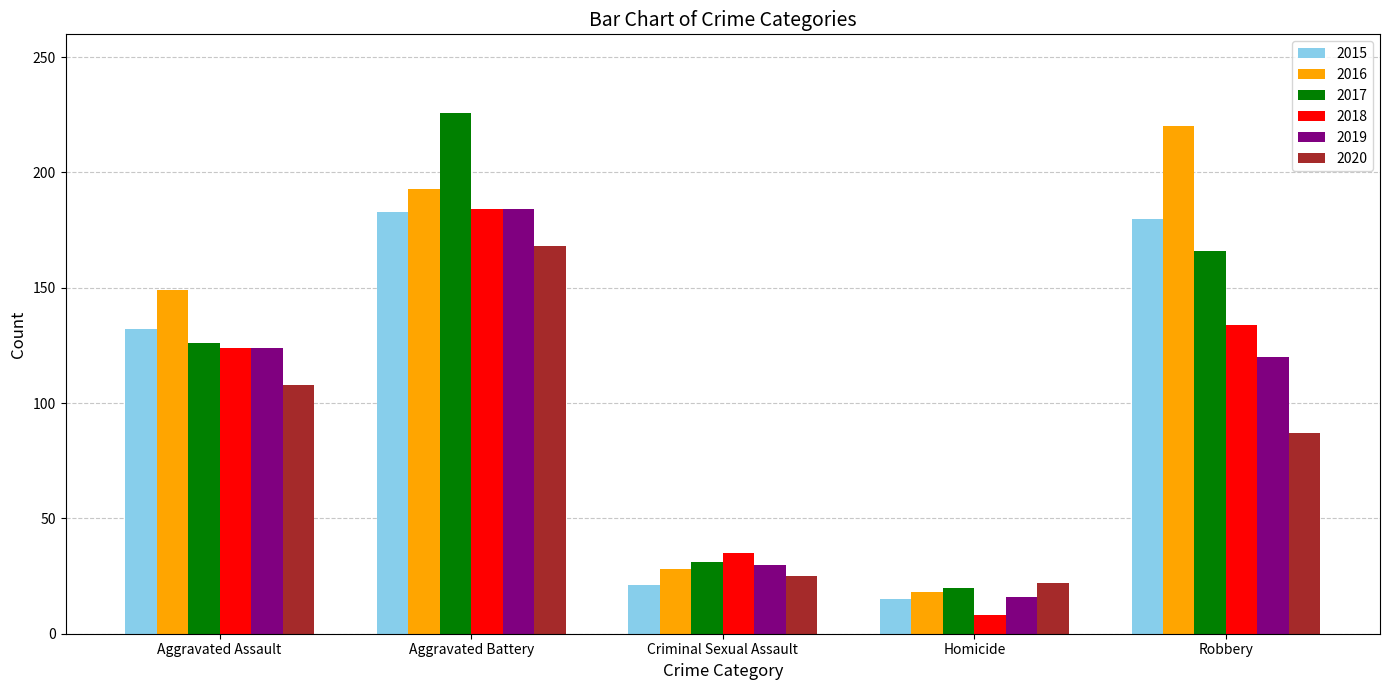

What is the difference between the maximum and minimum values in the 2018 series?

176